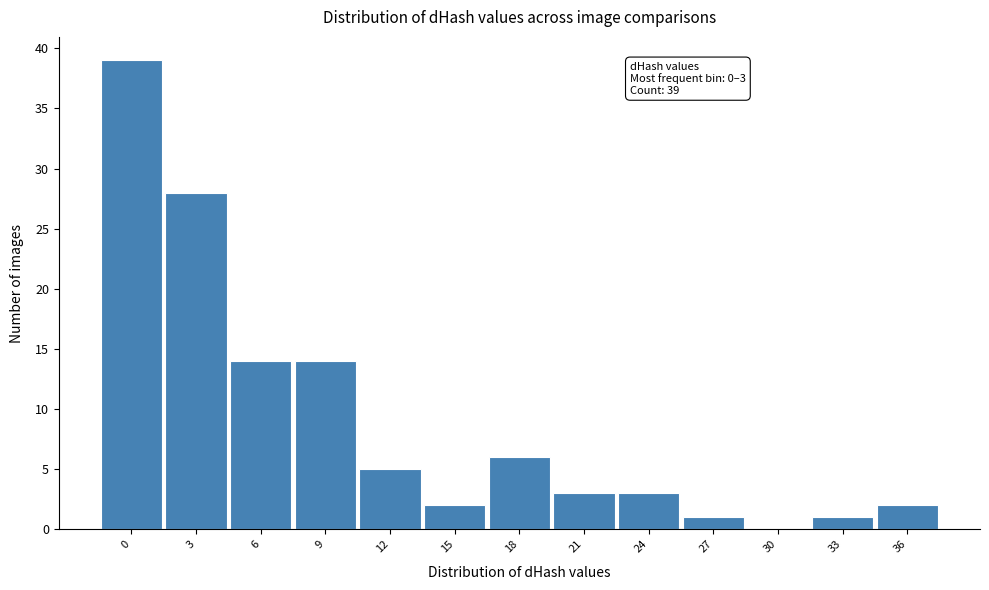

Reading right to left, what are all the values shown in this chart?

36=2	33=1	30=0	27=1	24=3	21=3	18=6	15=2	12=5	9=14	6=14	3=28	0=39